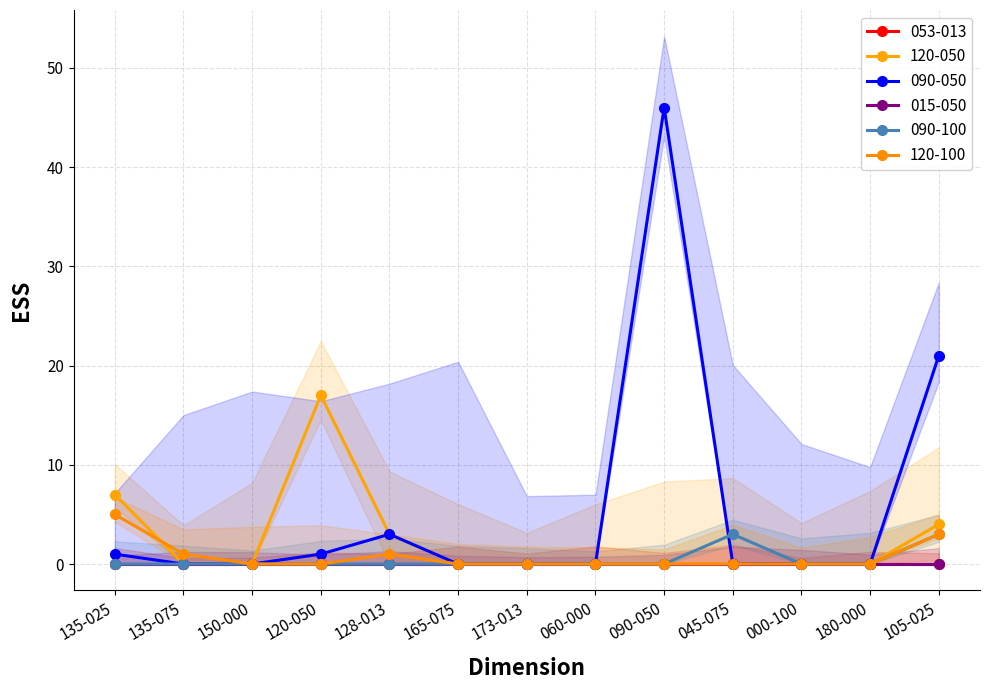

What is the spread (max minus min) of values at 128-013?

3